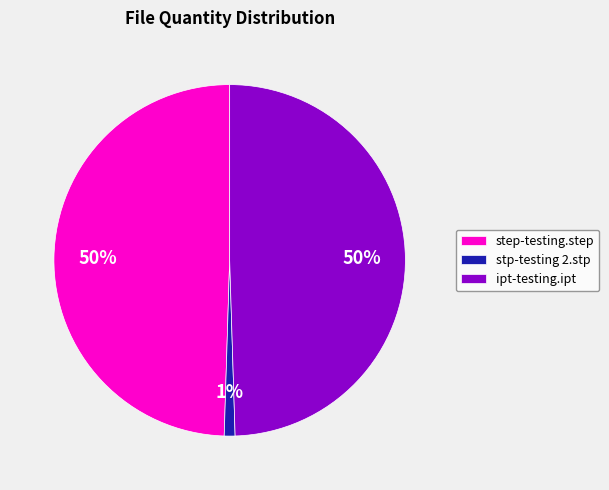

What percentage is the step-testing.step slice, to the nearest percent?

50%